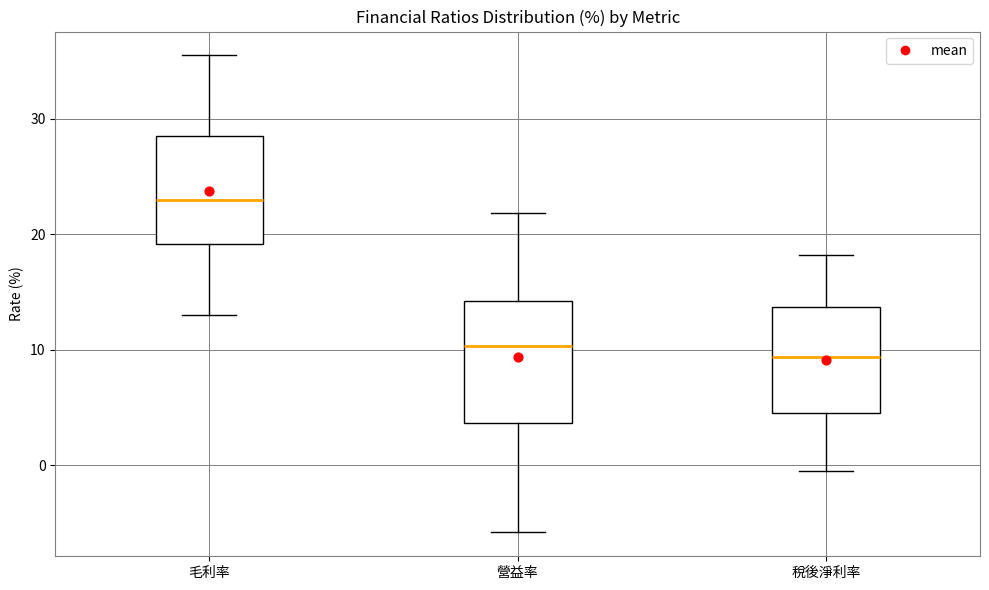

Where is the lower edge of the box for 毛利率 on the y-axis? The values are not printed on the chart, so give them approximately, as read against the axis.

19